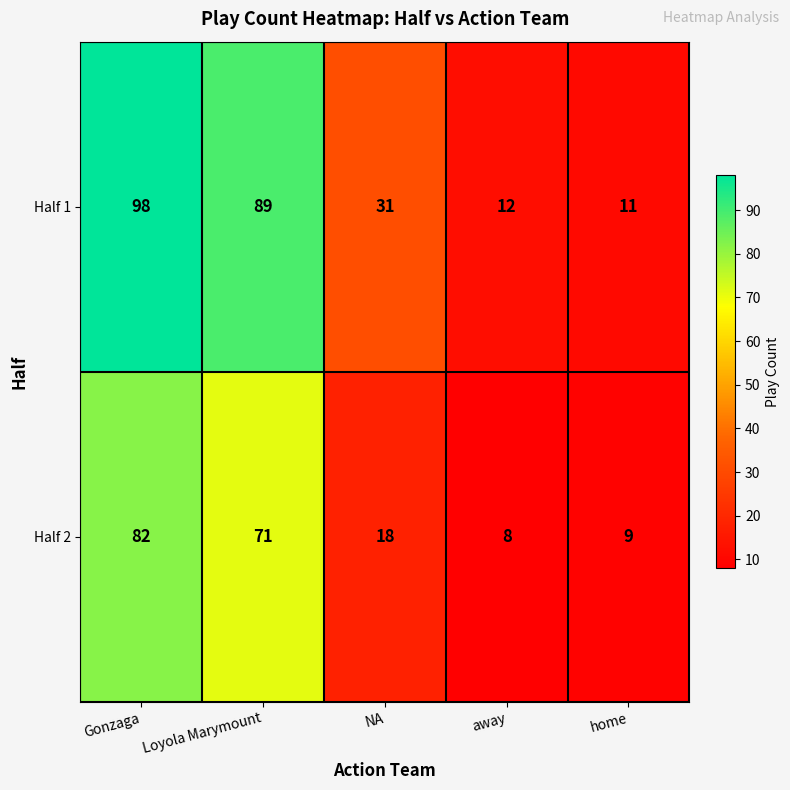

The Half 2 series shows 18 at NA. True or false?

True